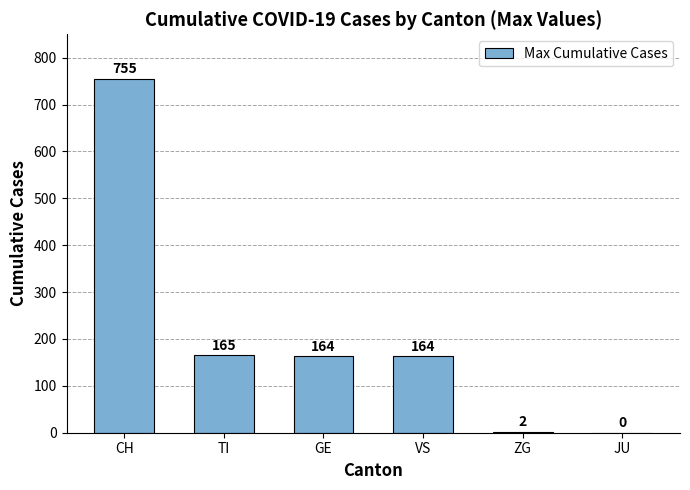

Reading right to left, what are all the values shown in this chart?

JU=0	ZG=2	VS=164	GE=164	TI=165	CH=755